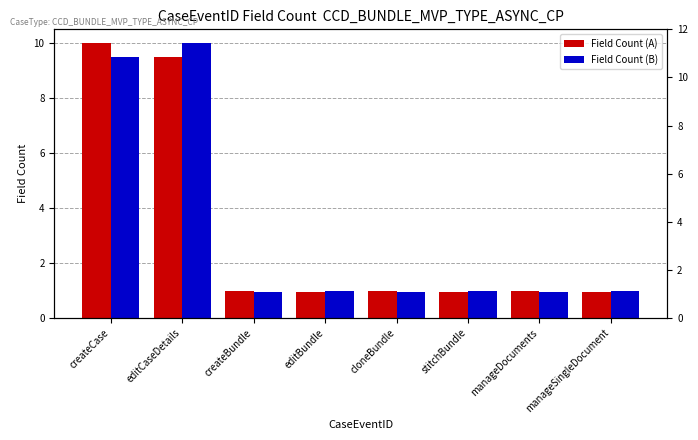

At which label is Field Count (B) closest to 5?

editBundle